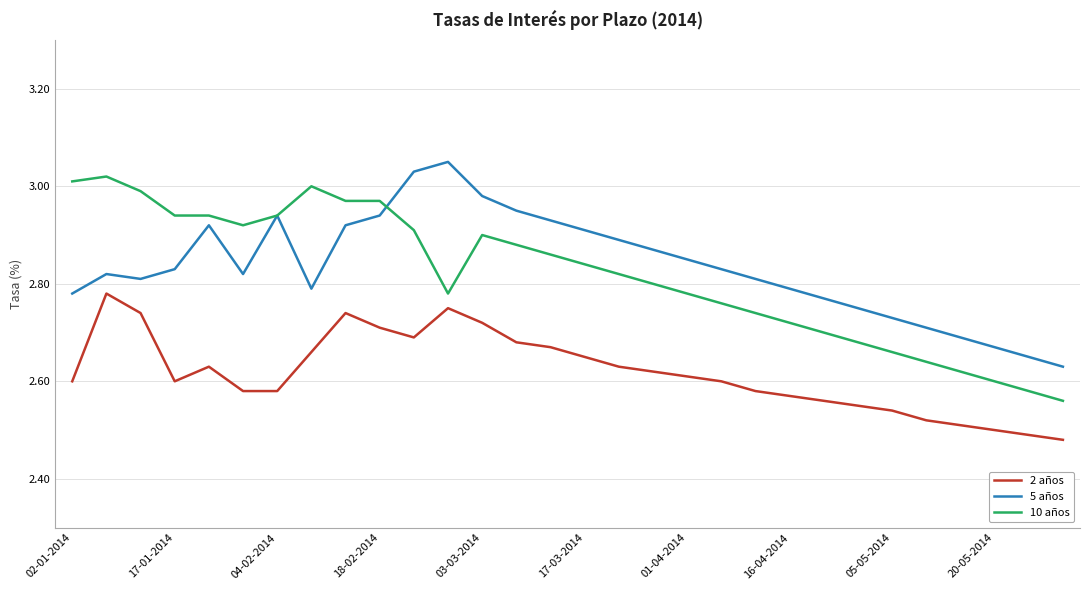

True or false: 2 años and 10 años cross at least once.

False